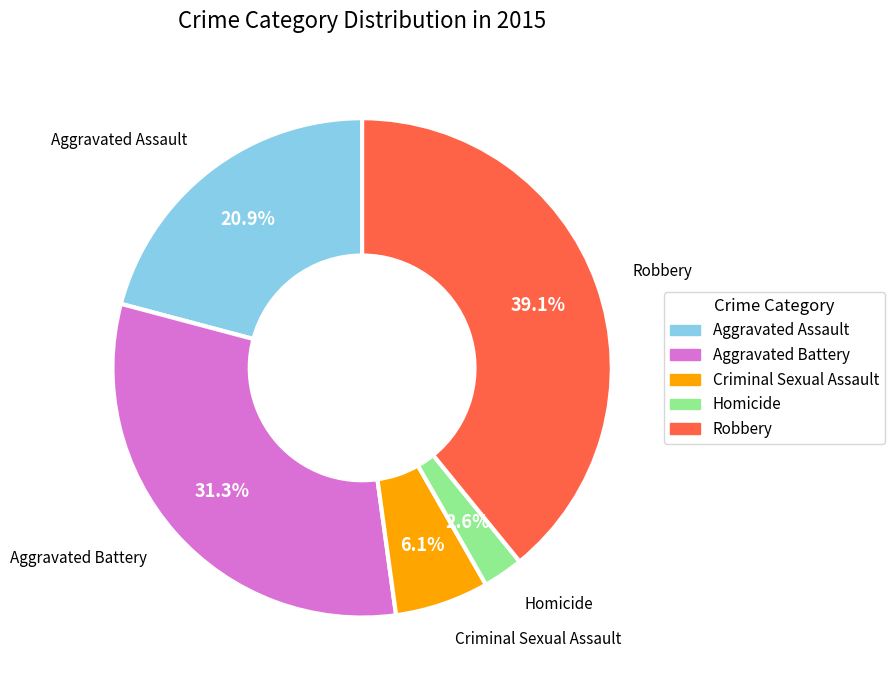

Rank the categories by value from lowest to highest.

Homicide, Criminal Sexual Assault, Aggravated Assault, Aggravated Battery, Robbery